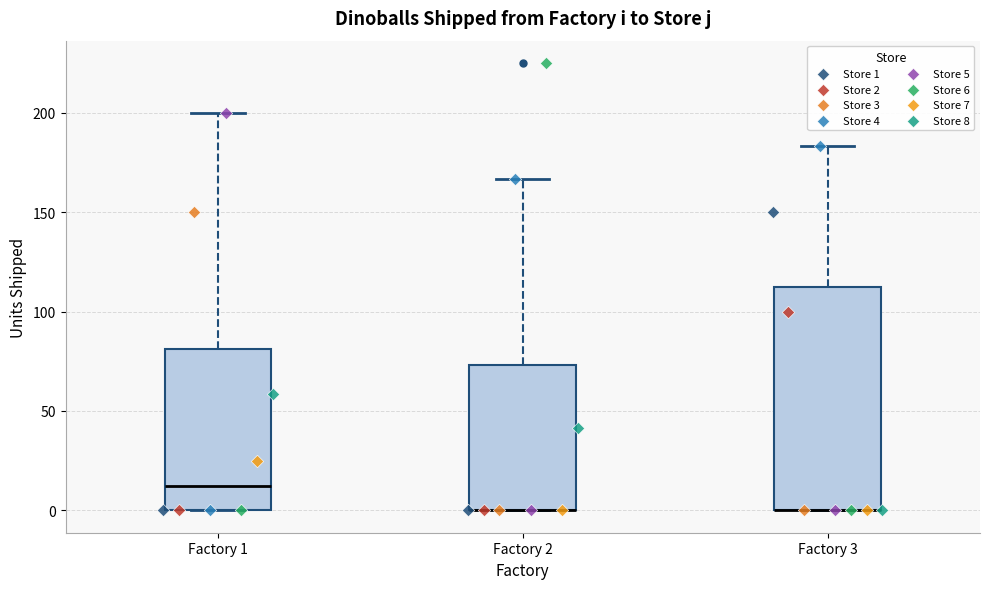

Reading left to right, transcribe this box plot: for each box, give where its median line is, the range the box spans, and where its two whiskers end, as read against the y-axis. The values are not printed on the chart, so give them approximately, as read against the axis.

Factory 1: median 15, box 0 to 80, whiskers 0 to 200
Factory 2: median 0 (drawn on the box's lower edge), box 0 to 75, whiskers 0 to 165
Factory 3: median 0 (drawn on the box's lower edge), box 0 to 115, whiskers 0 to 185